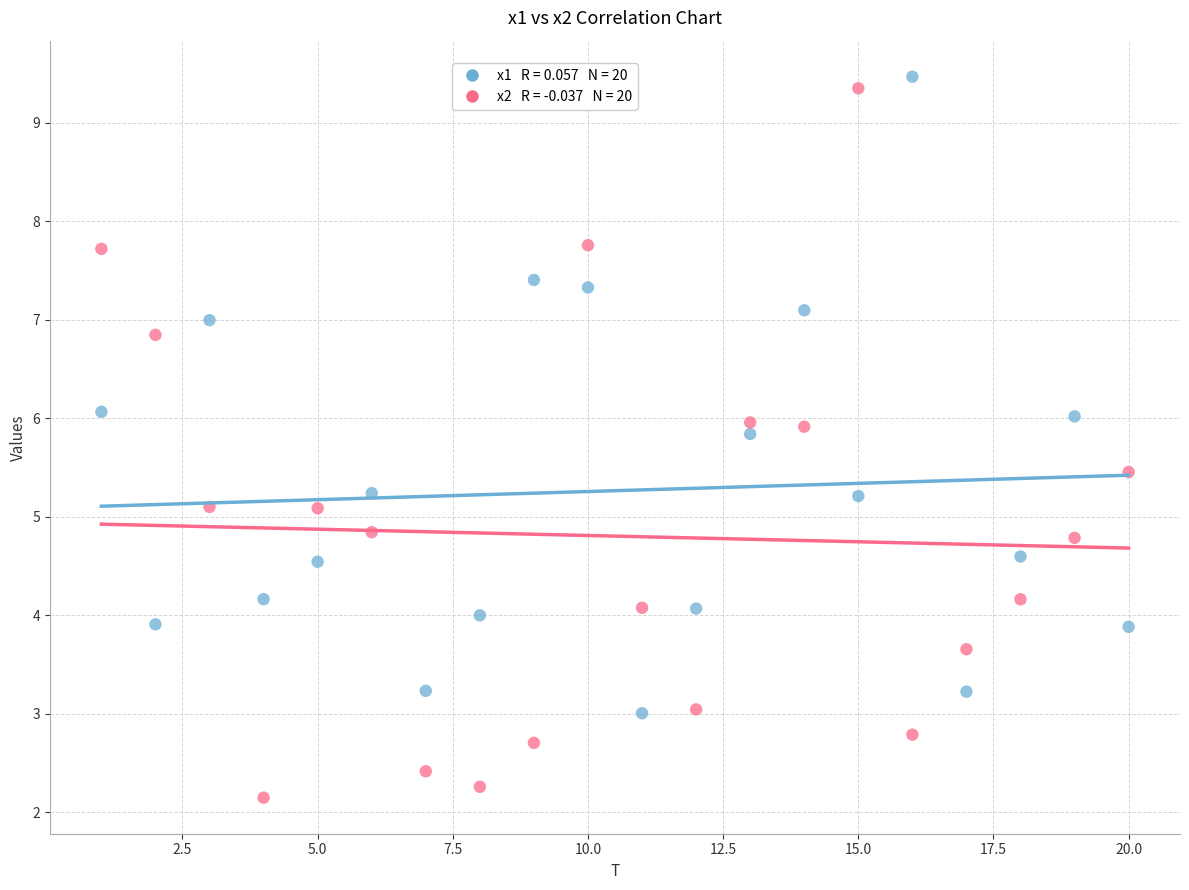

Across all data points, what is the range of X values (max minus min)?

19.0